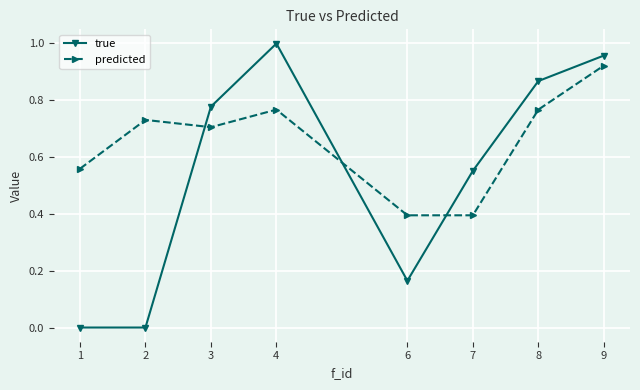

What is the difference between the true values at 9 and 7?

0.4